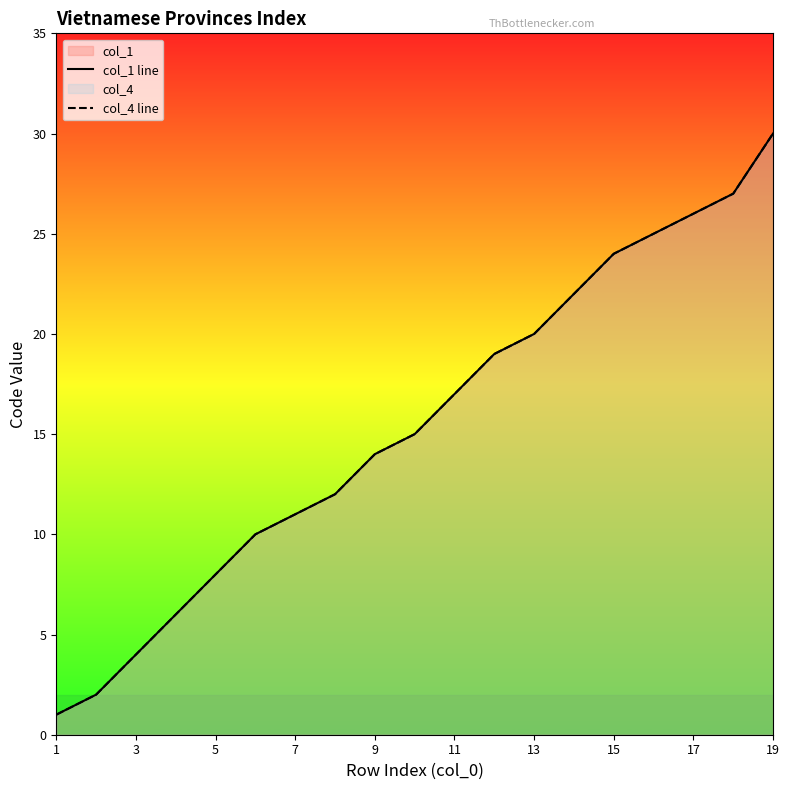

How many lines are shown in the chart?

2